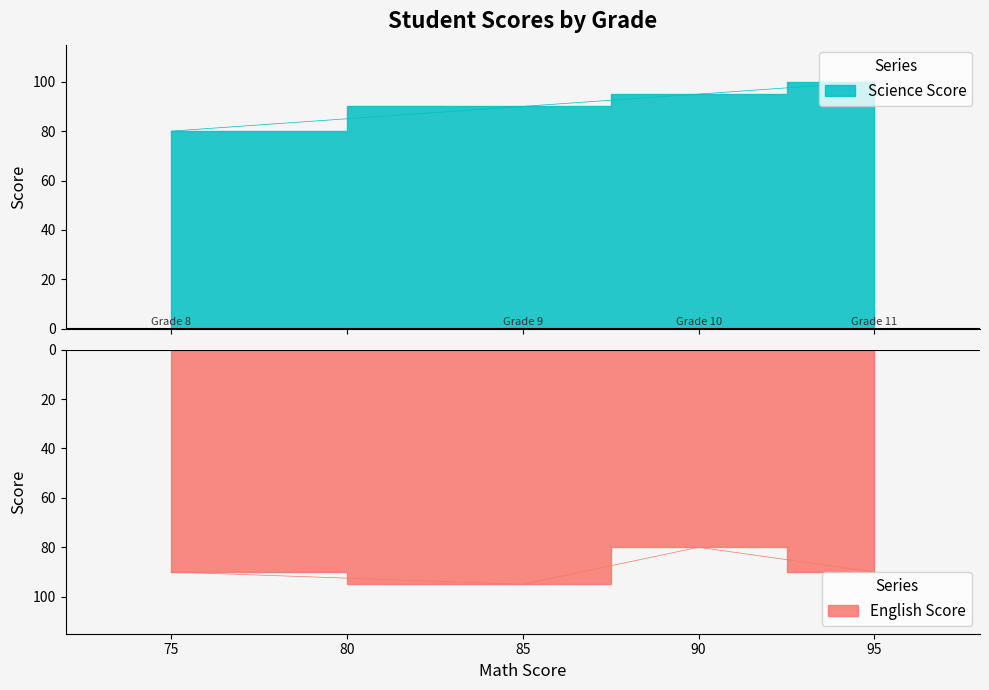

Which series changed the most between 75 and 90?

Science Score